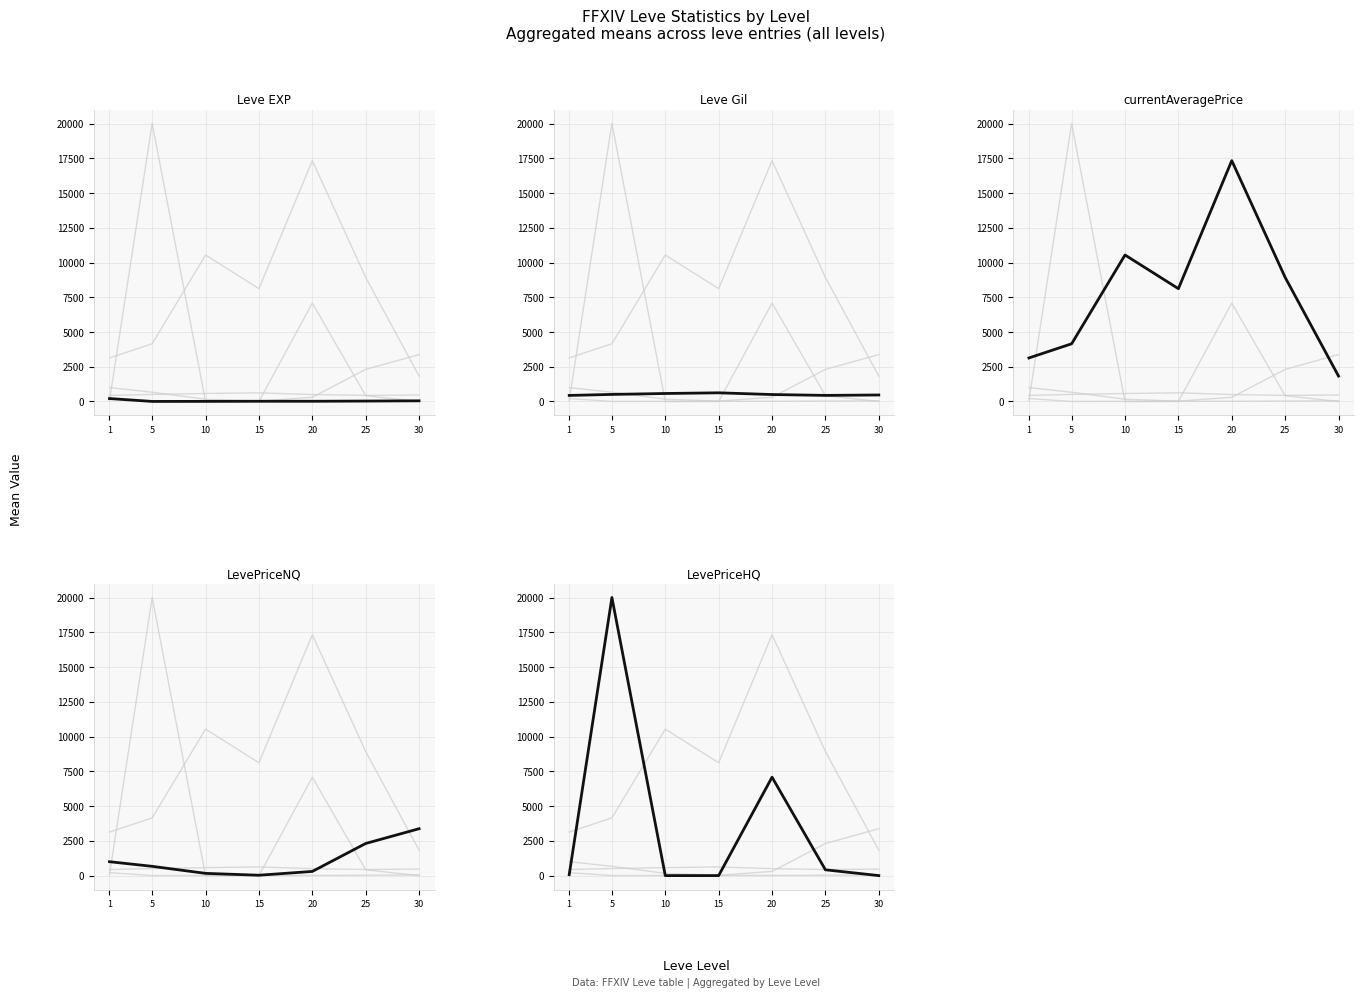

At which category is the sum across all series the highest?

5